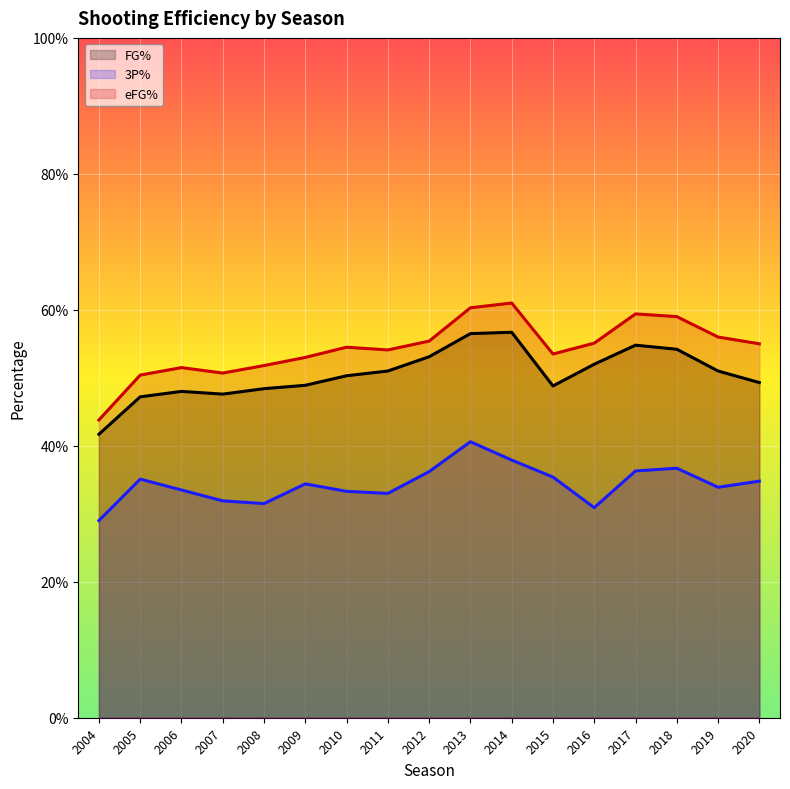

Is it true that FG% equals 0.5 at 2007?

True